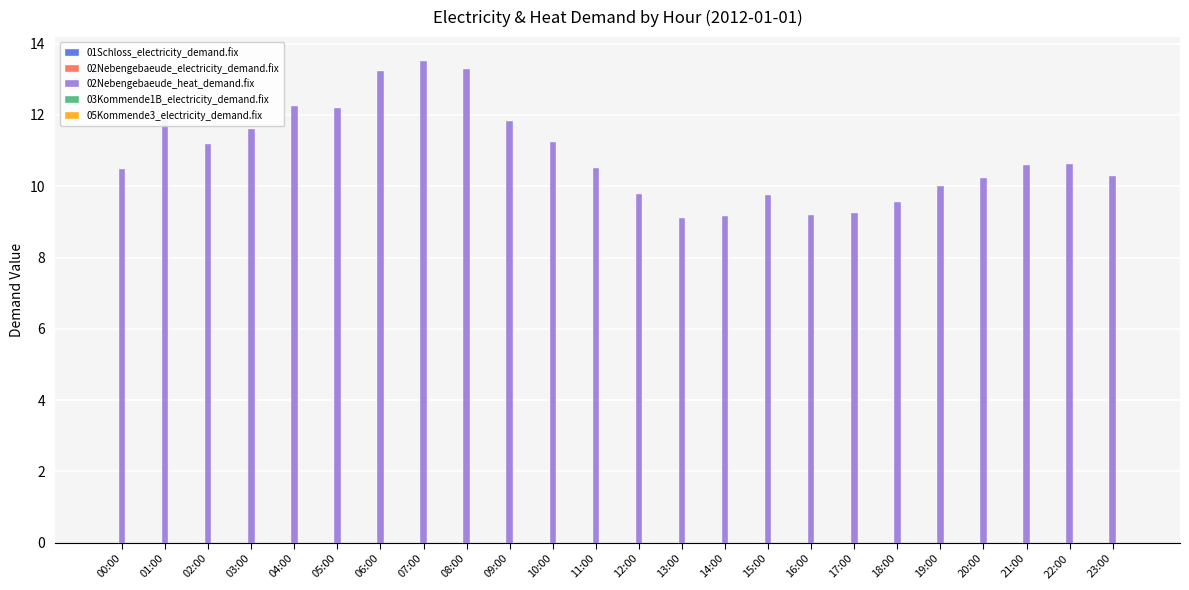

Which series has the largest total across all categories?

02Nebengebaeude_heat_demand.fix